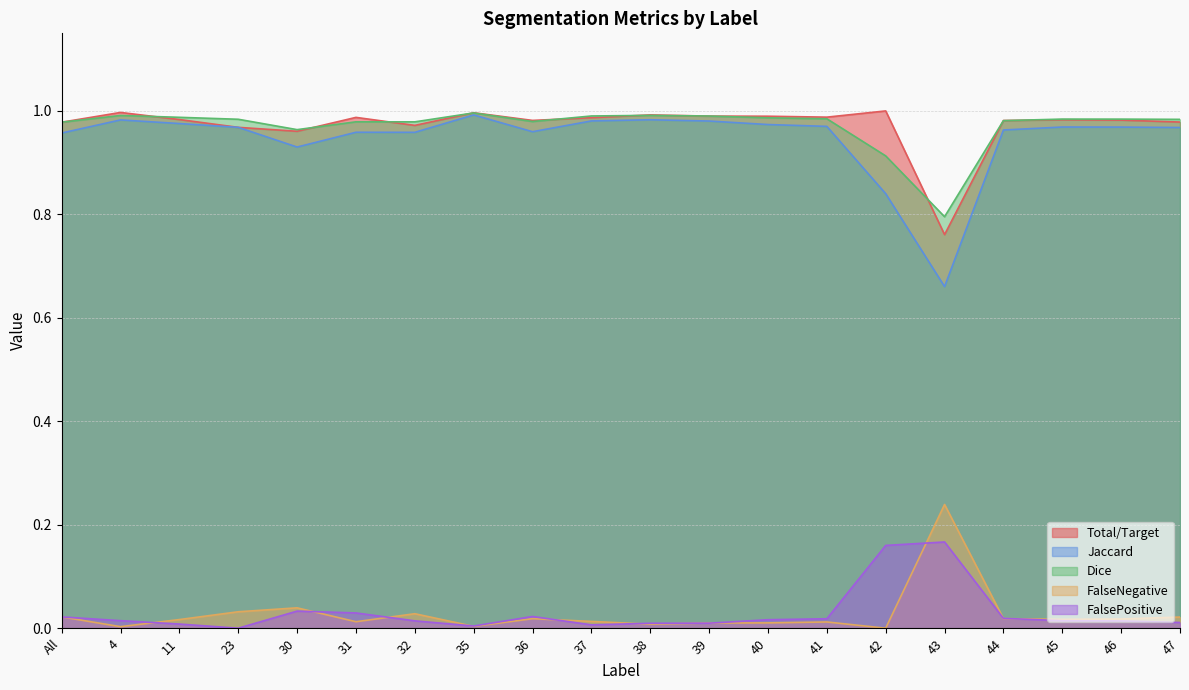

True or false: Dice and FalsePositive intersect in this chart.

False